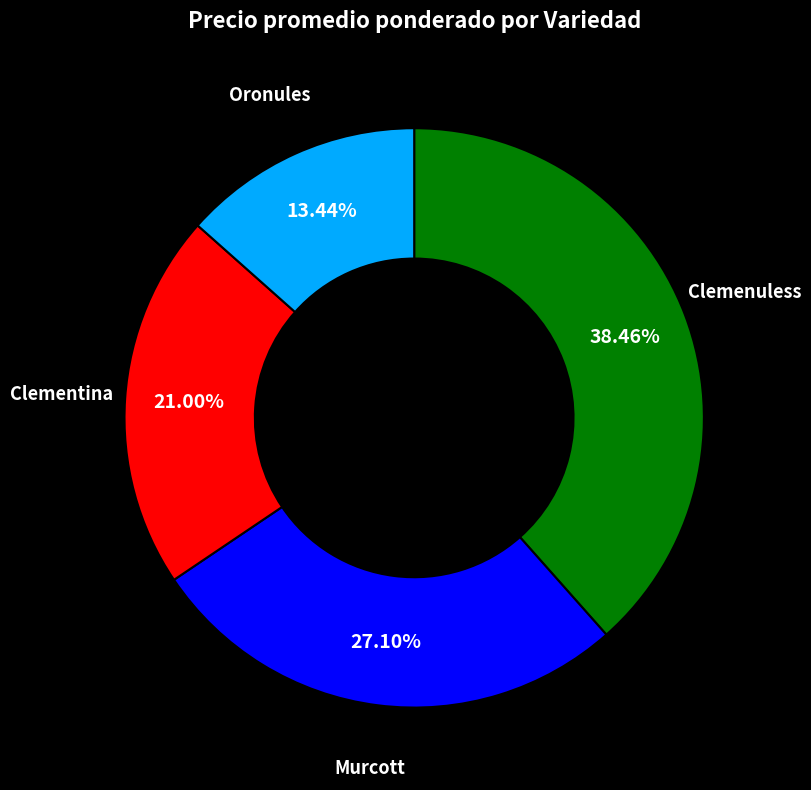

How many segments does this pie chart have?

4